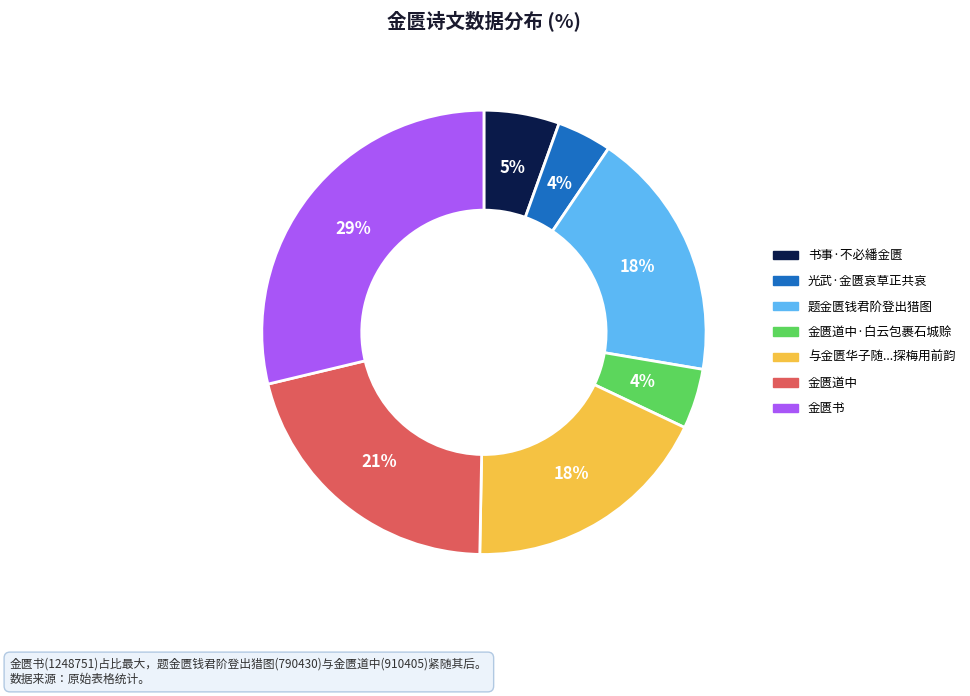

Is the sum of 金匮道中 and 金匮道中·白云包裹石城赊 greater than half?

No